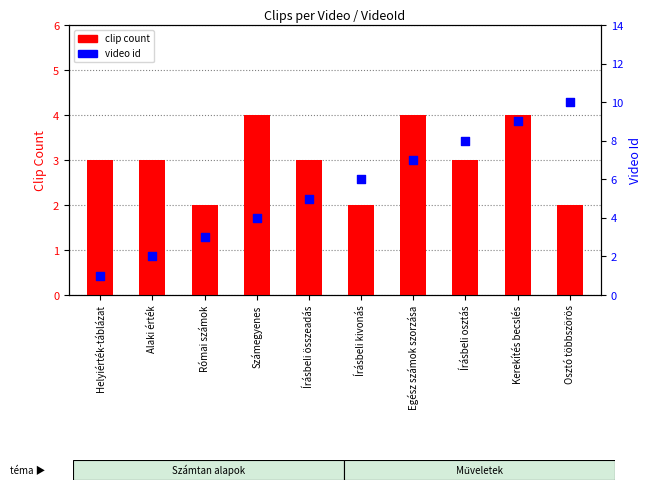

At which category is the sum across all series the highest?

Kerekítés becslés